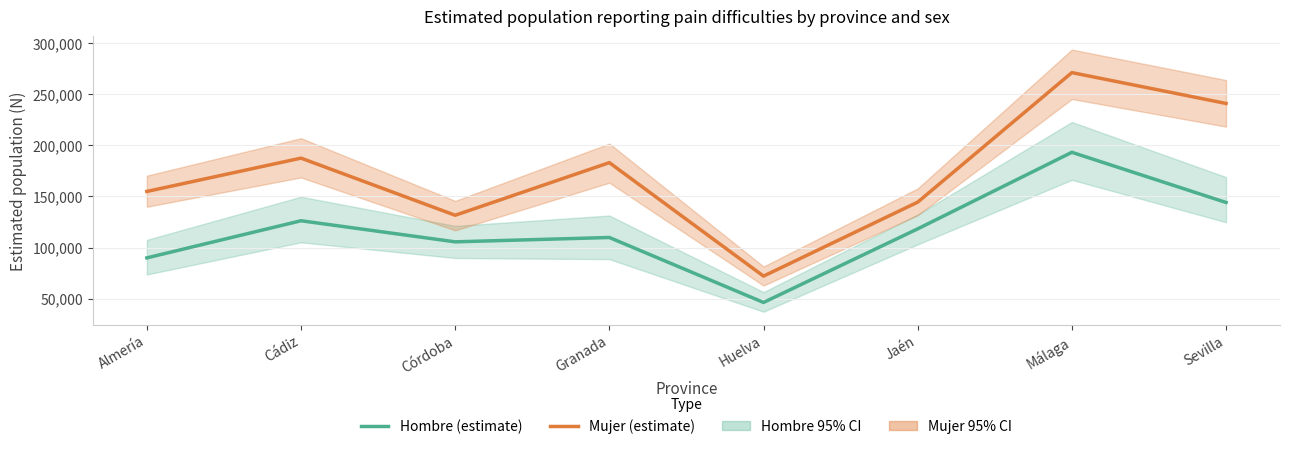

What is the smallest value displayed?

46345